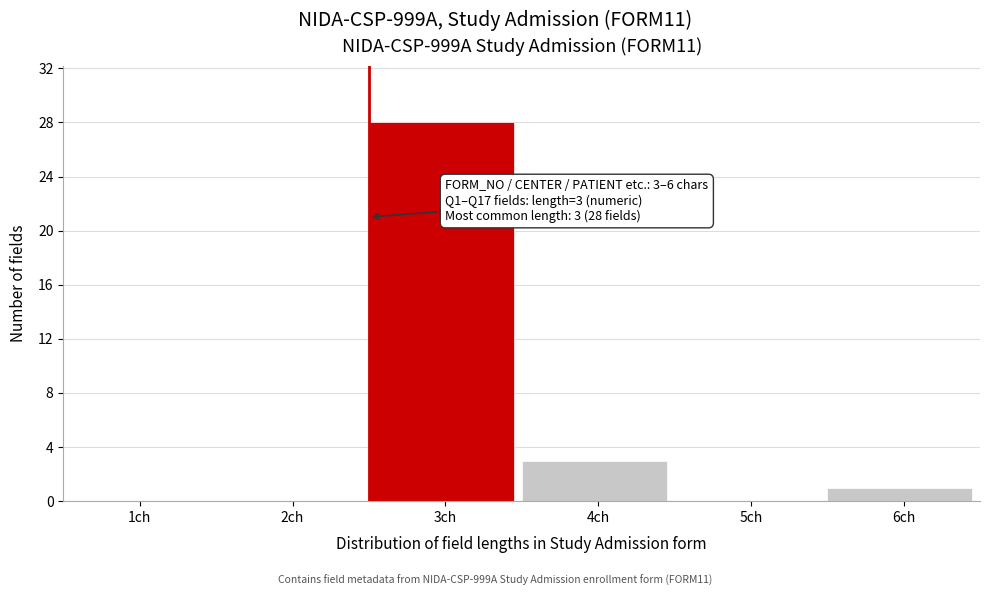

Reading left to right, what are all the values shown in this chart?

1ch=0	2ch=0	3ch=28	4ch=3	5ch=0	6ch=1